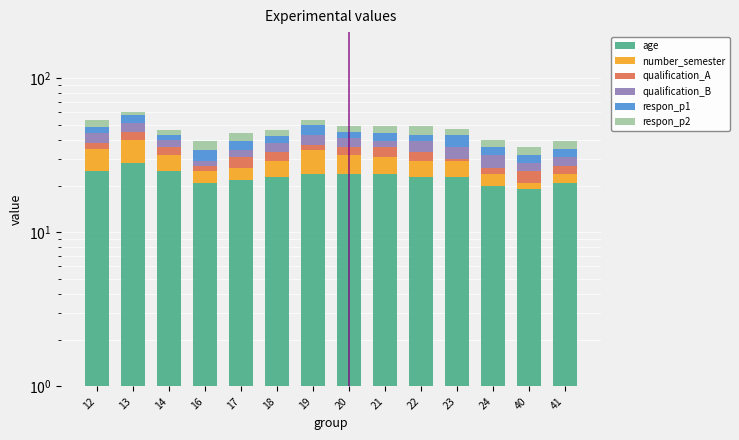

Reading left to right, what are all the values shown in this chart?

age: 12=25	13=28	14=25	16=21	17=22	18=23	19=24	20=24	21=24	22=23	23=23	24=20	40=19	41=21
number_semester: 12=10	13=12	14=7	16=4	17=4	18=6	19=10	20=8	21=7	22=6	23=6	24=4	40=2	41=3
qualification_A: 12=3	13=5	14=4	16=2	17=5	18=4	19=3	20=4	21=5	22=4	23=1	24=2	40=4	41=3
qualification_B: 12=6	13=6	14=4	16=2	17=3	18=5	19=6	20=5	21=3	22=6	23=6	24=6	40=3	41=4
respon_p1: 12=4	13=7	14=3	16=5	17=5	18=4	19=7	20=4	21=5	22=4	23=7	24=4	40=4	41=4
respon_p2: 12=6	13=2	14=3	16=5	17=5	18=4	19=4	20=4	21=5	22=6	23=4	24=4	40=4	41=4